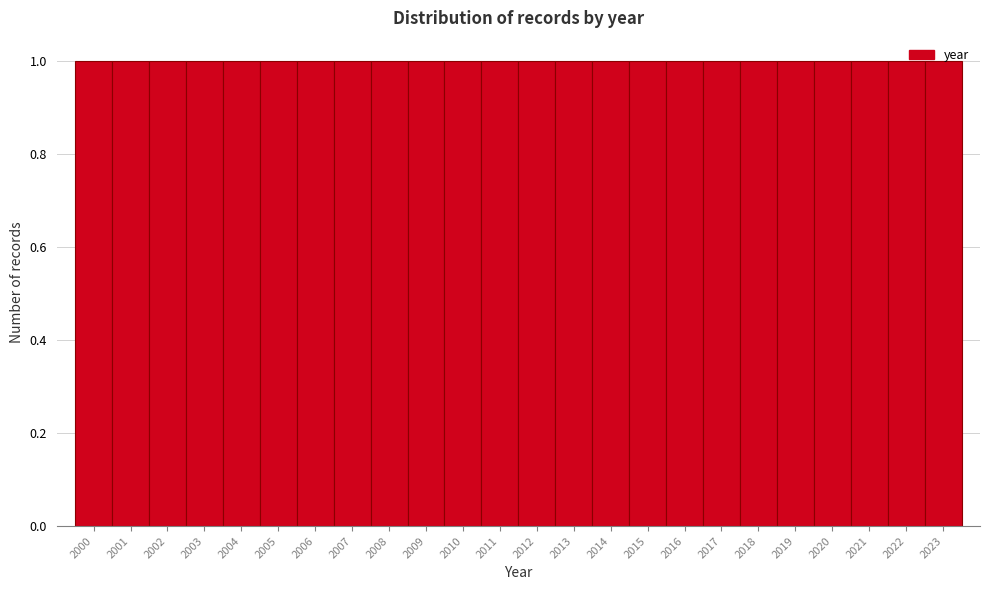

What is the height of the bar covering 2012.5 to 2013.5 on the x-axis? The values are not printed on the chart, so give them approximately, as read against the axis.

1